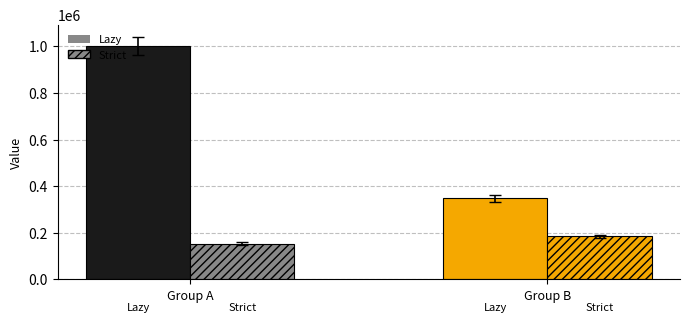

What are all the series names shown in the legend?

Lazy, Strict